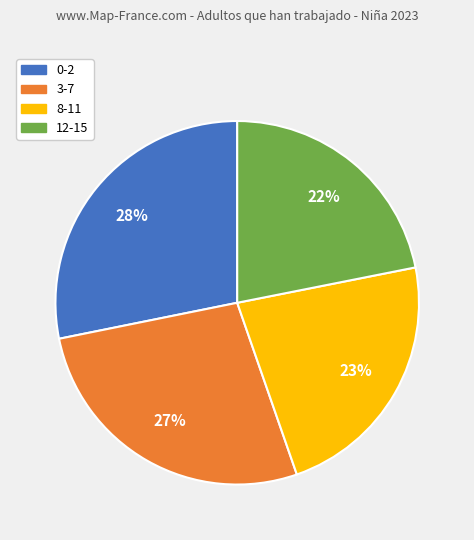

Do 0-2 and 8-11 together represent more than half of the pie?

Yes